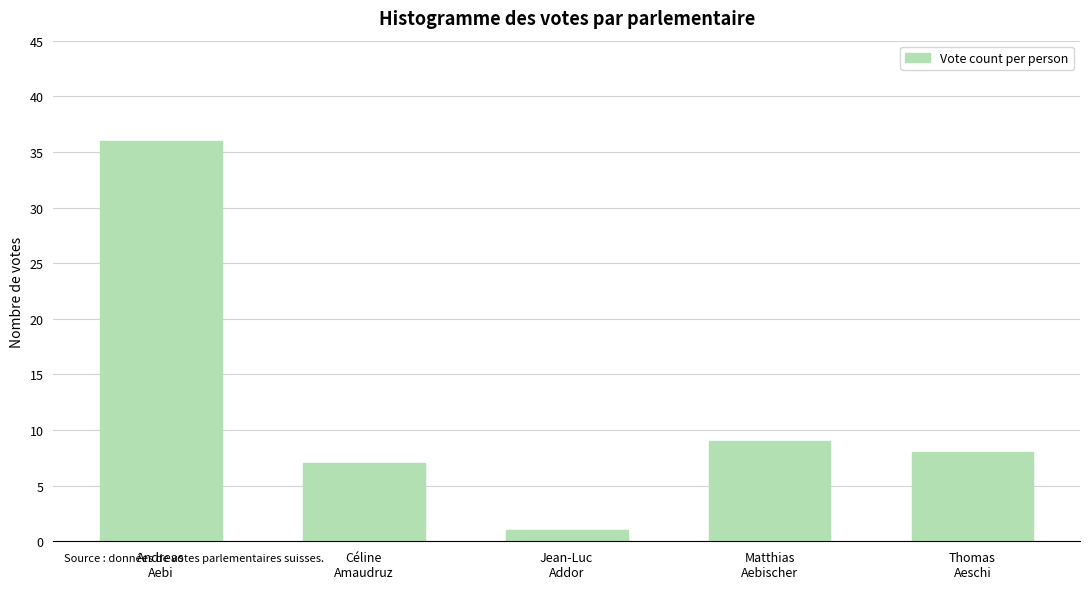

Reading left to right, transcribe all the data shown in this chart.

36	7	1	9	8